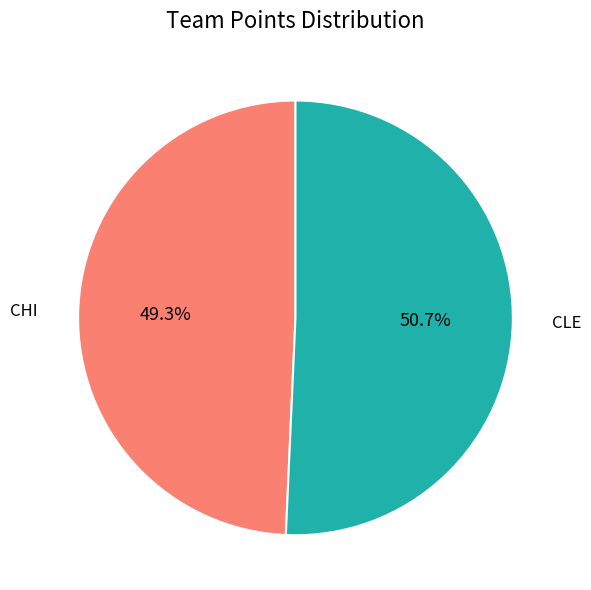

Which slice is the largest?

CLE